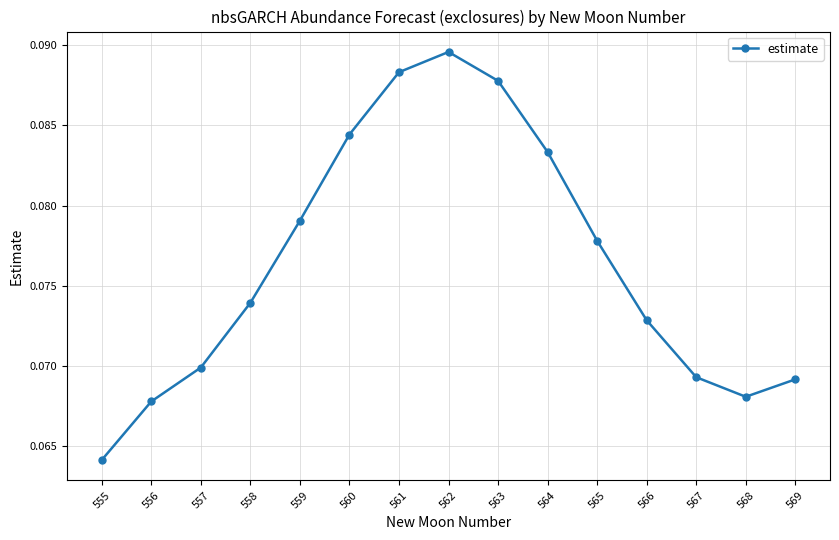

How many lines are shown in the chart?

1